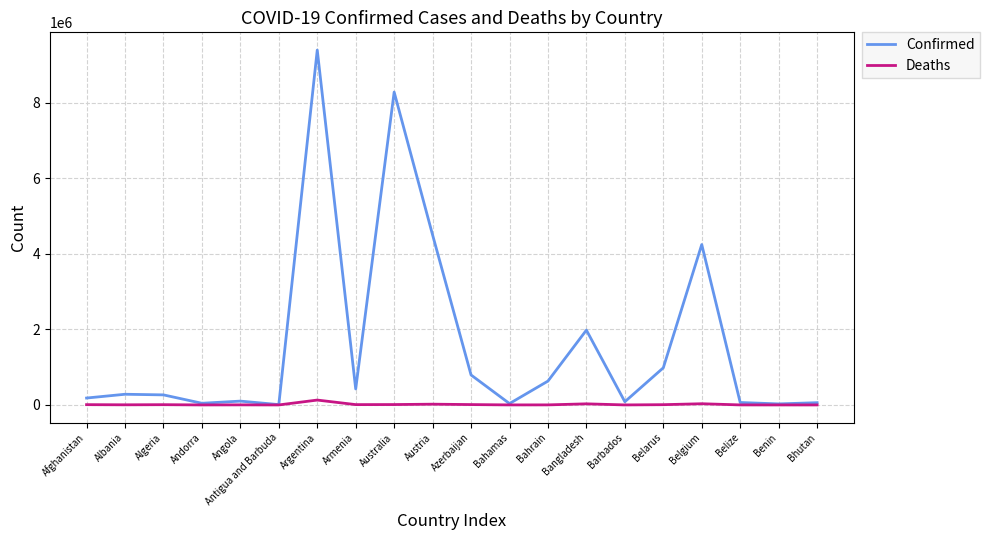

Count the number of data series in this chart.

2